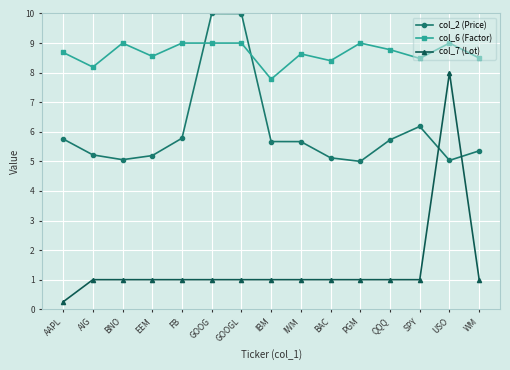

The col_7 (Lot) series shows 1.0 at BAC. True or false?

True